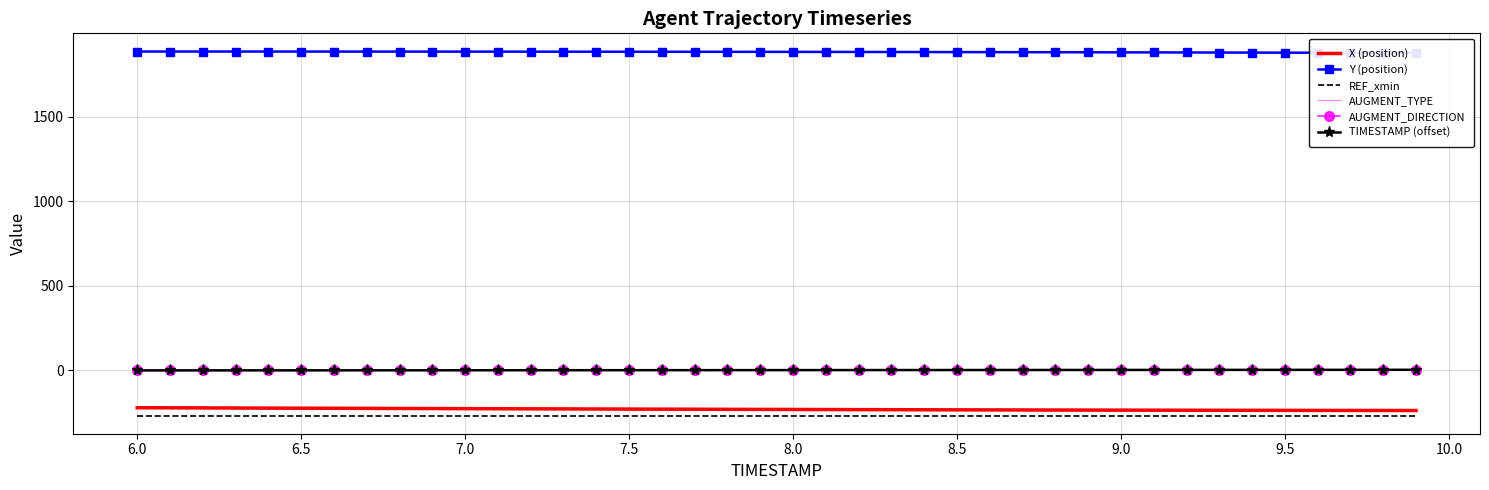

True or false: X (position) and TIMESTAMP (offset) cross at least once.

False